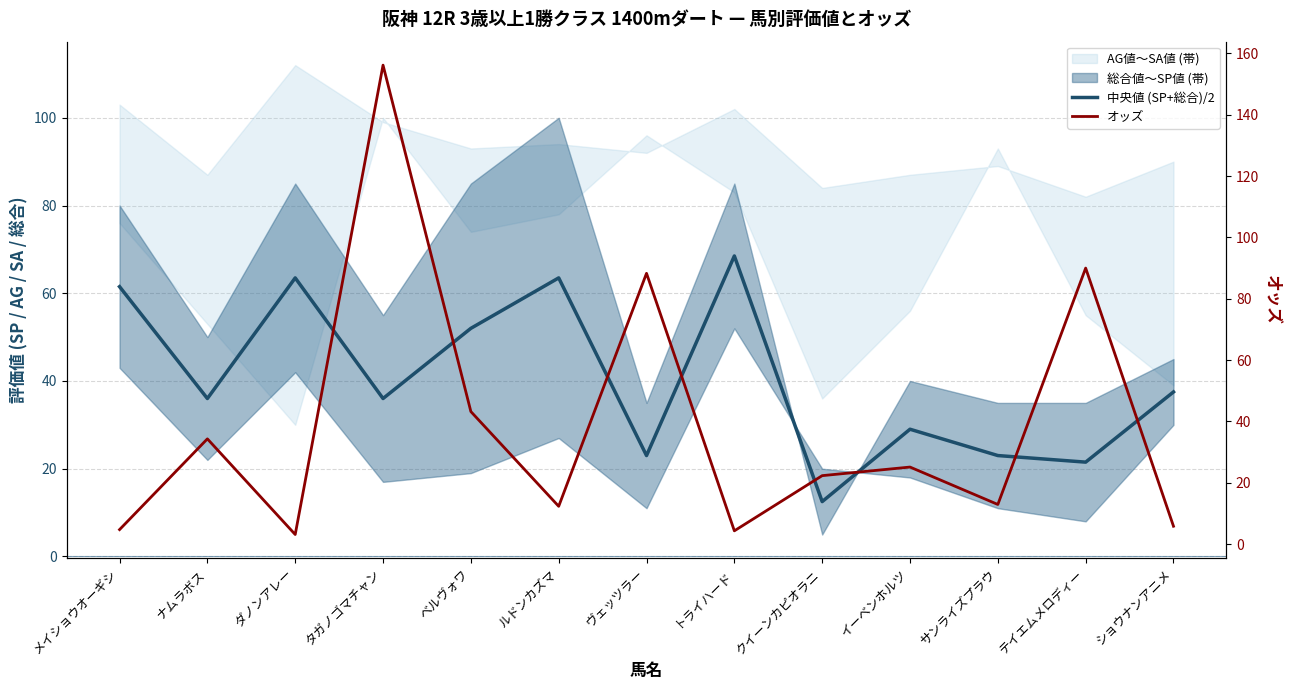

True or false: 中央値 (SP+総合)/2 has a value of 21.5 at テイエムメロディー.

True